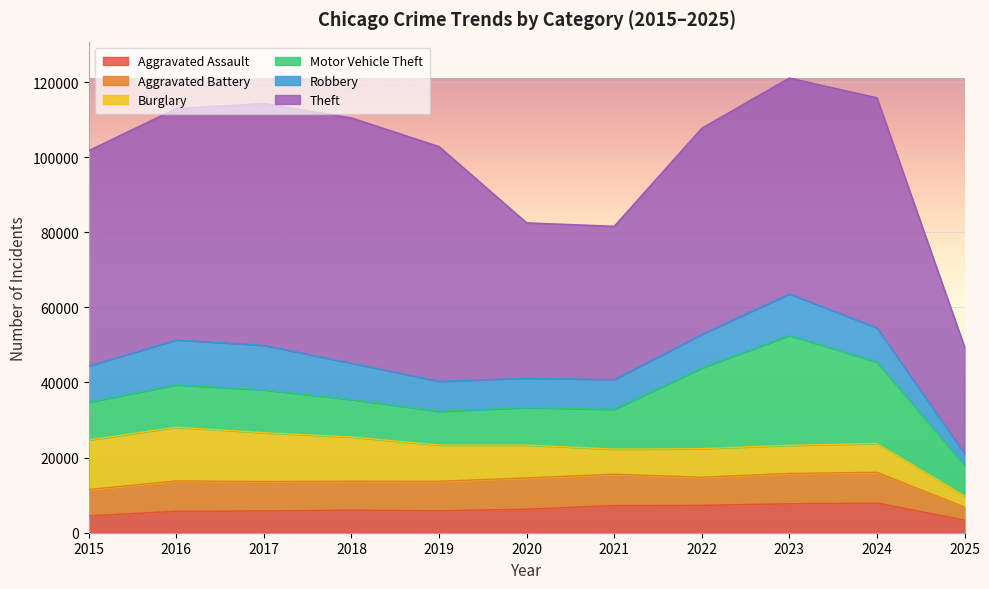

Reading left to right, extract all data points from this chart.

Aggravated Assault: 4480	5713	5793	6002	5841	6265	7242	7281	7712	7901	3352
Aggravated Battery: 7018	8085	7845	7734	7858	8320	8346	7495	8079	8183	3466
Burglary: 13184	14289	13001	11747	9638	8758	6661	7594	7485	7651	3016
Motor Vehicle Theft: 10068	11285	11380	9985	8978	9960	10604	21472	29254	21701	8147
Robbery: 9638	11960	11881	9681	7995	7855	7920	8964	11052	9119	3053
Theft: 57352	61624	64386	65290	62499	41350	40820	54899	57486	61246	28448